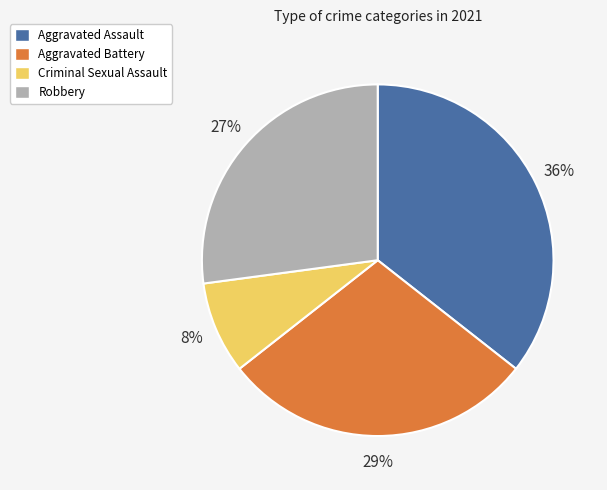

To the nearest percent, what is the combined percentage of Criminal Sexual Assault and Aggravated Assault?

44%